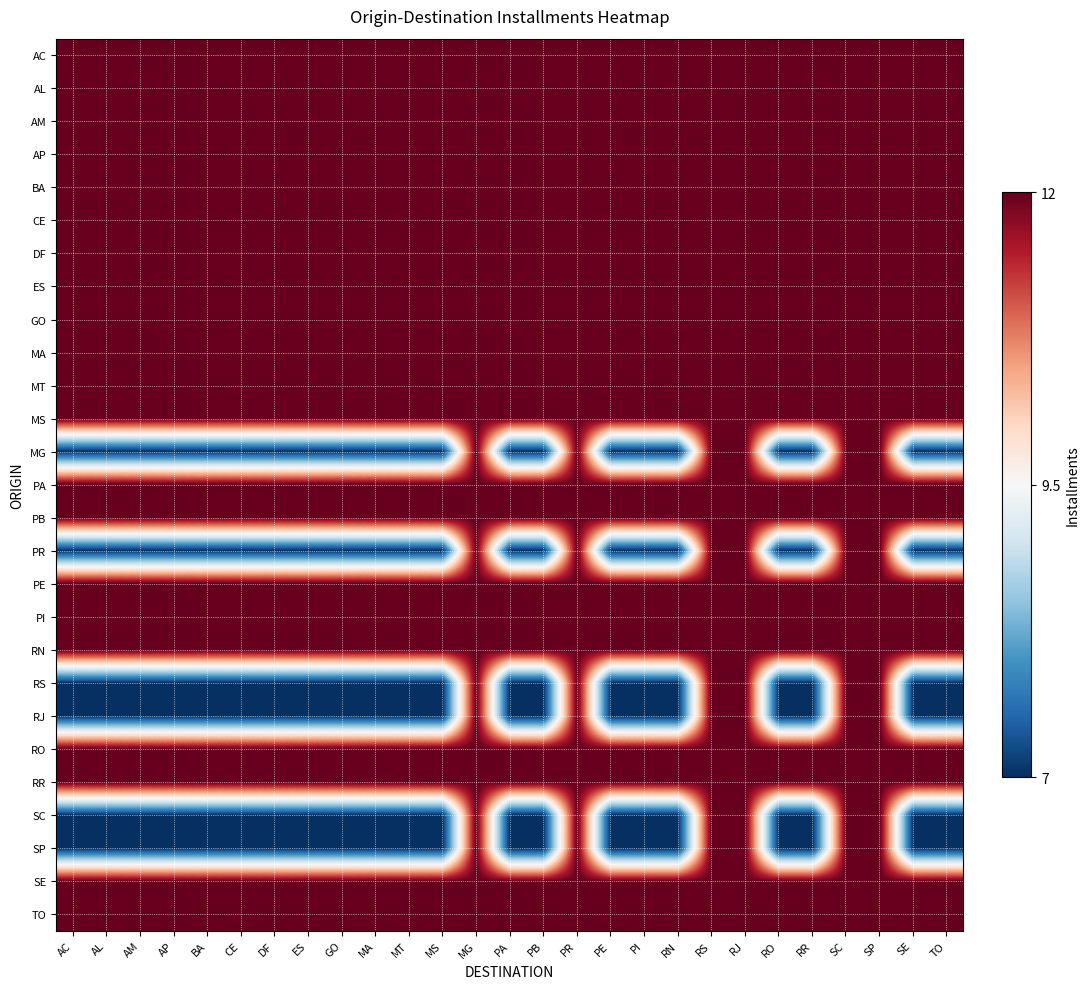

What is the total value across all series at AM?

294